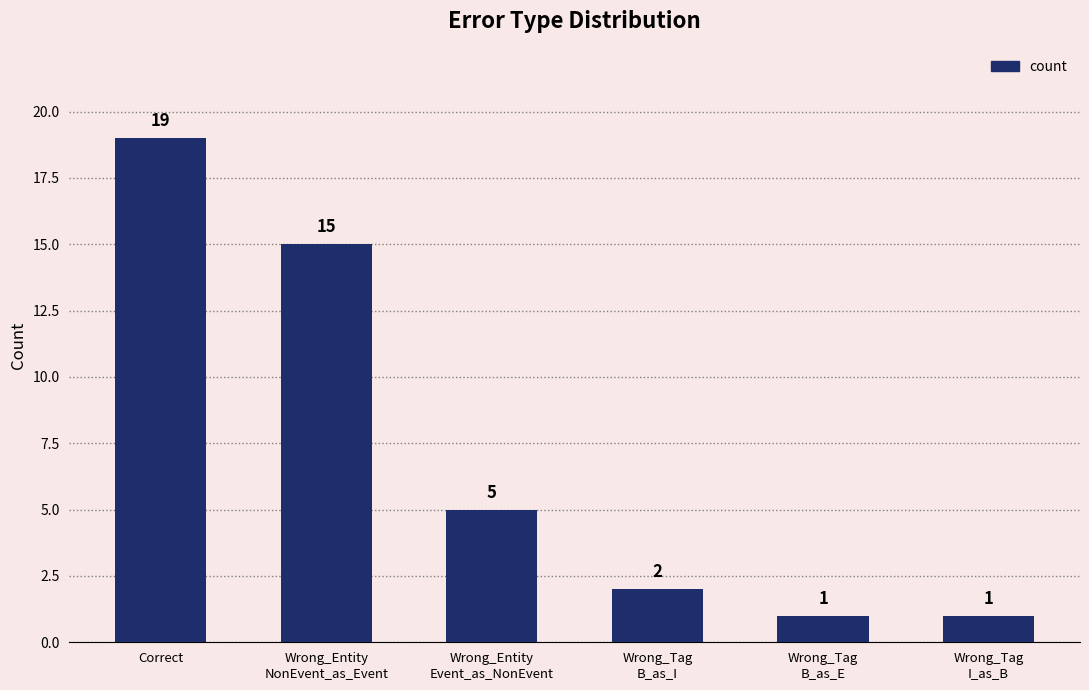

What is the difference between the values at Wrong_Entity
Event_as_NonEvent and Wrong_Entity
NonEvent_as_Event?

10